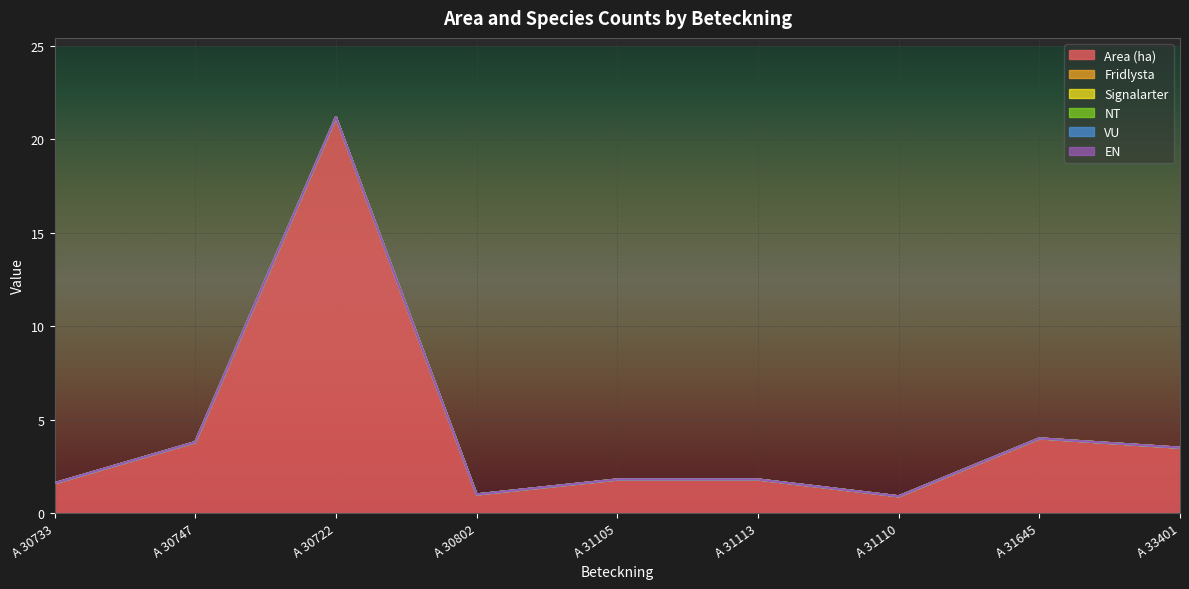

Is the value of Fridlysta at A 30722 greater than the value of NT at A 33401?

No